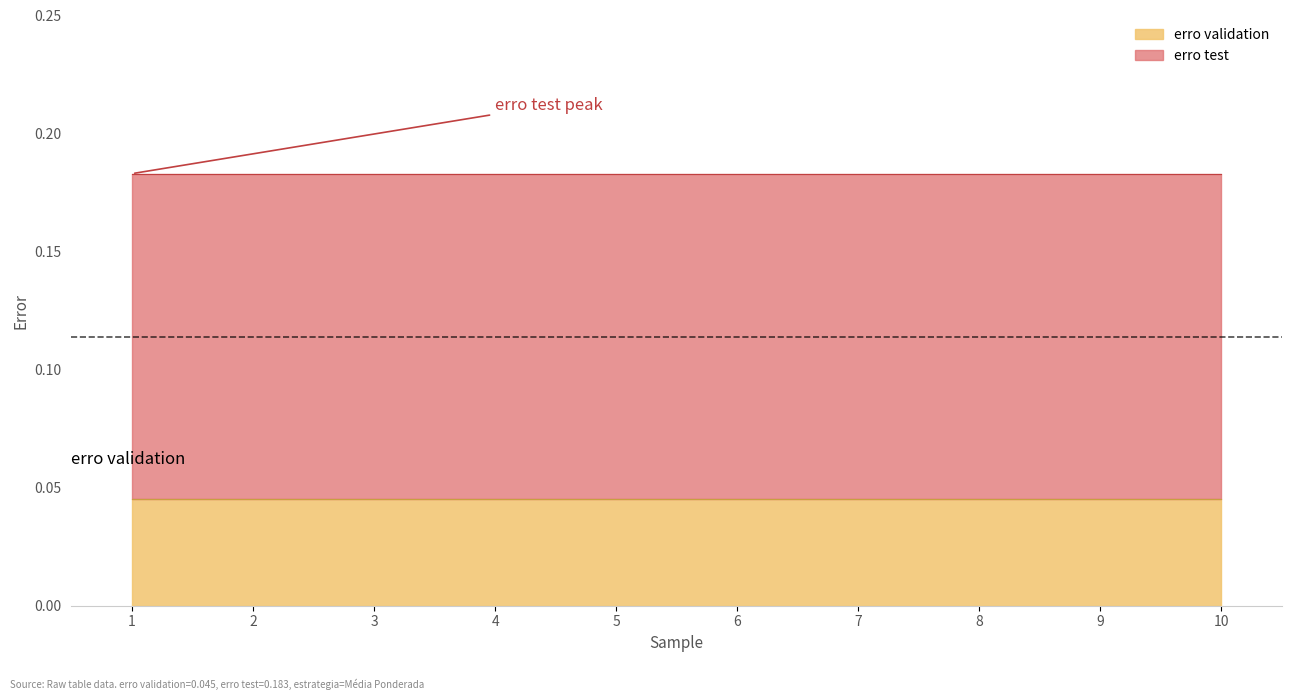

What is the value of the erro test point at the 3rd from the left?

0.2